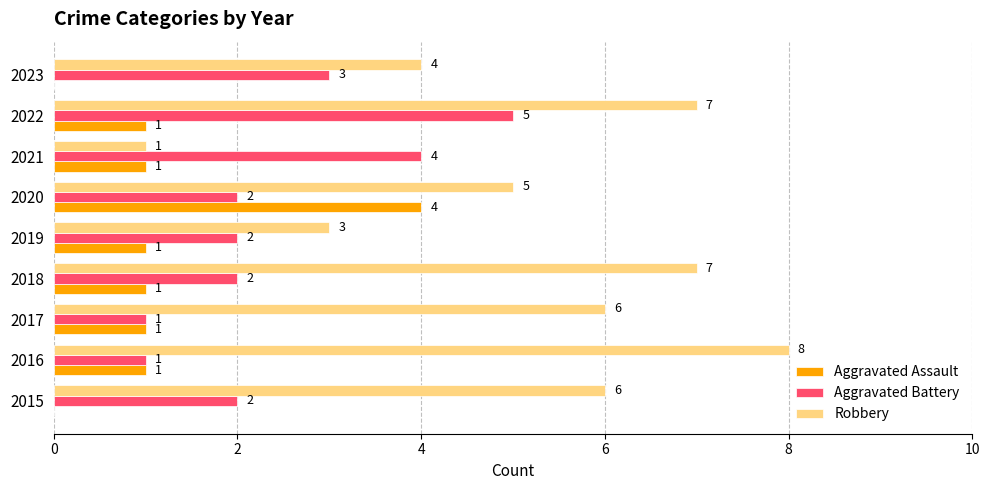

Which category has the highest value across all series?

2016